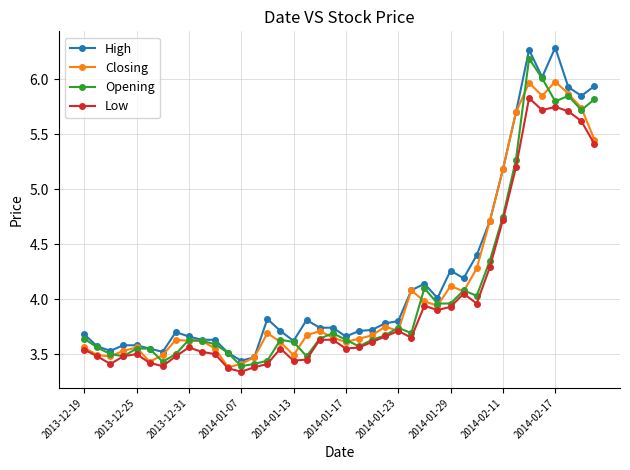

What are all the series names shown in the legend?

High, Closing, Opening, Low